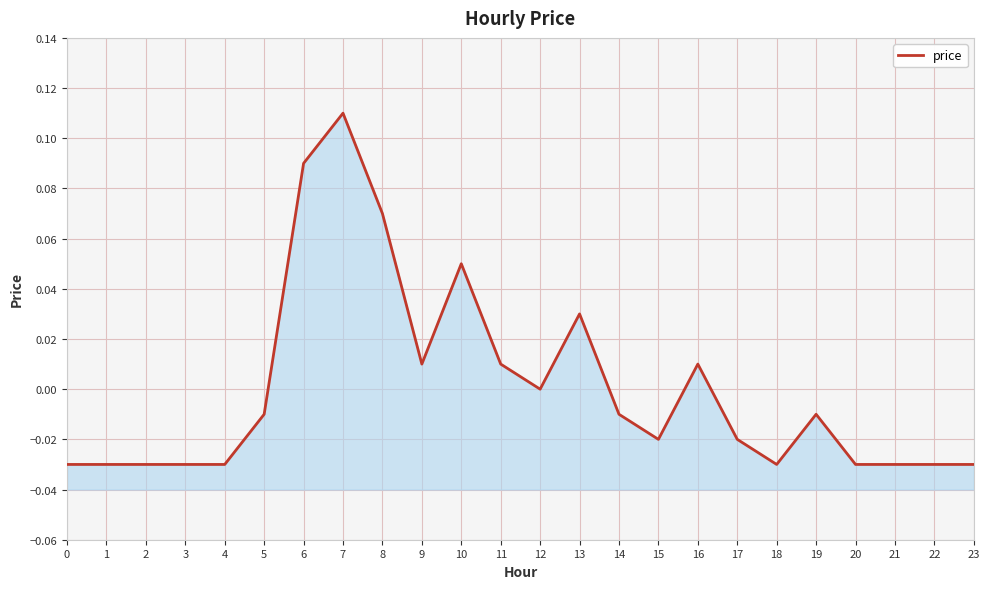

What is the difference between the maximum and minimum values?

0.1